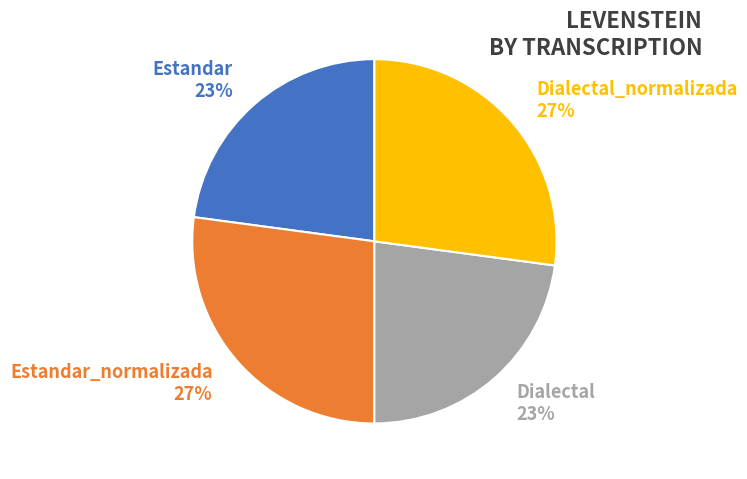

Is the sum of Estandar and Dialectal greater than half?

No